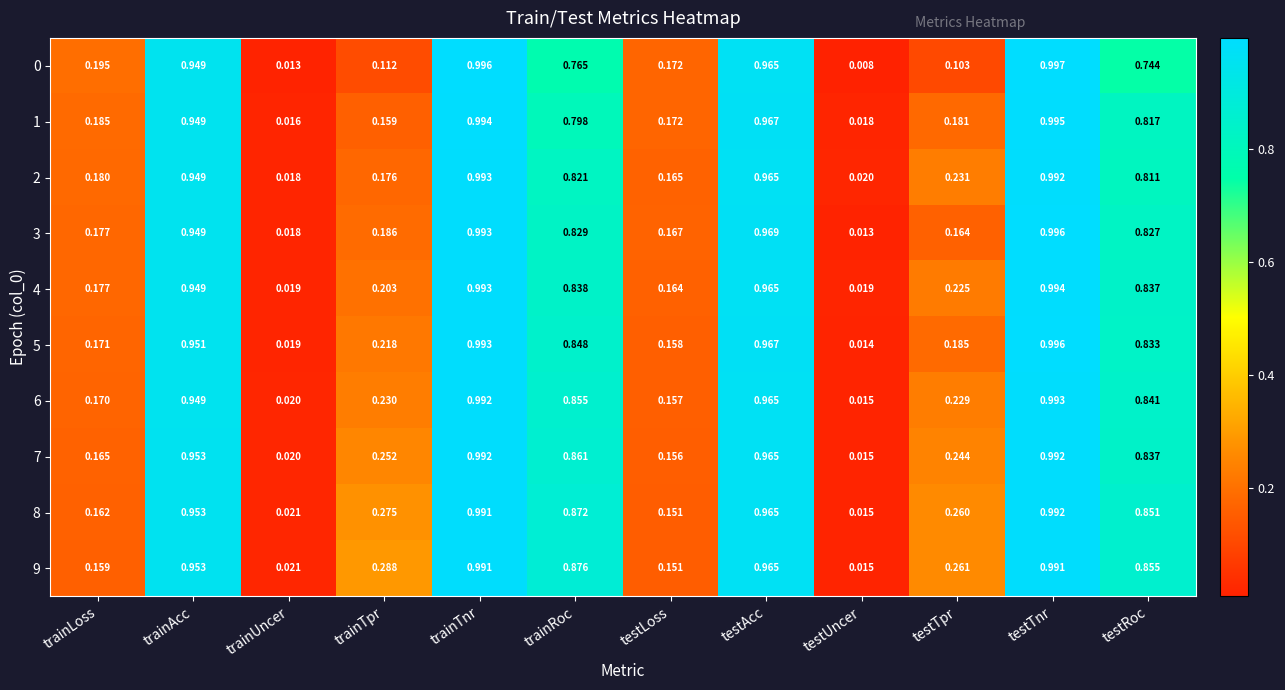

At which category does the chart reach its minimum across all series?

testUncer